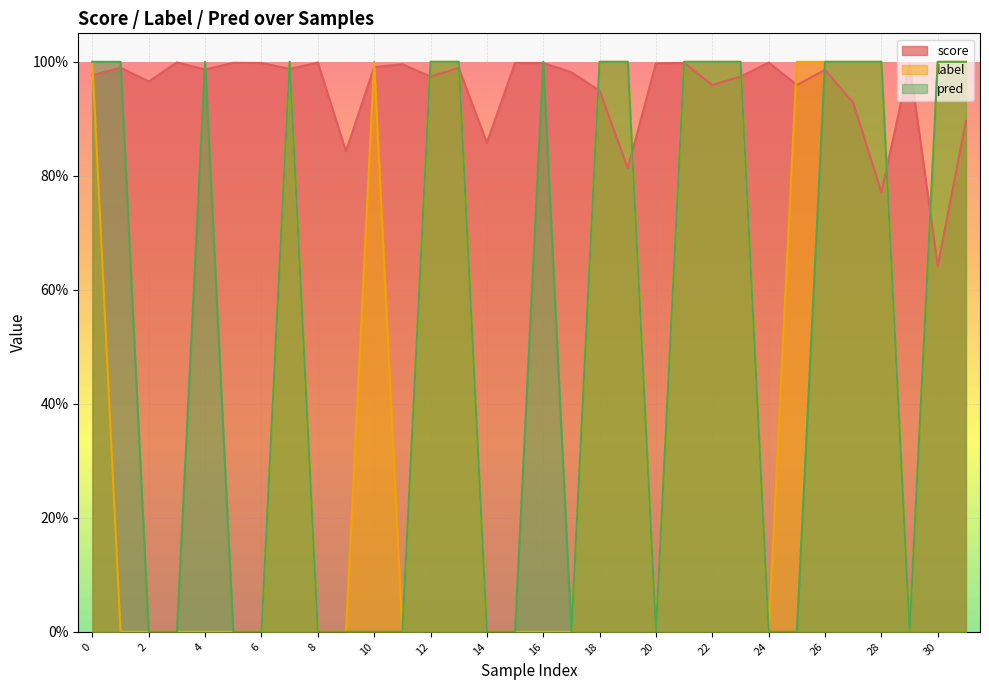

The value of score at 3 is 1.0. True or false?

True